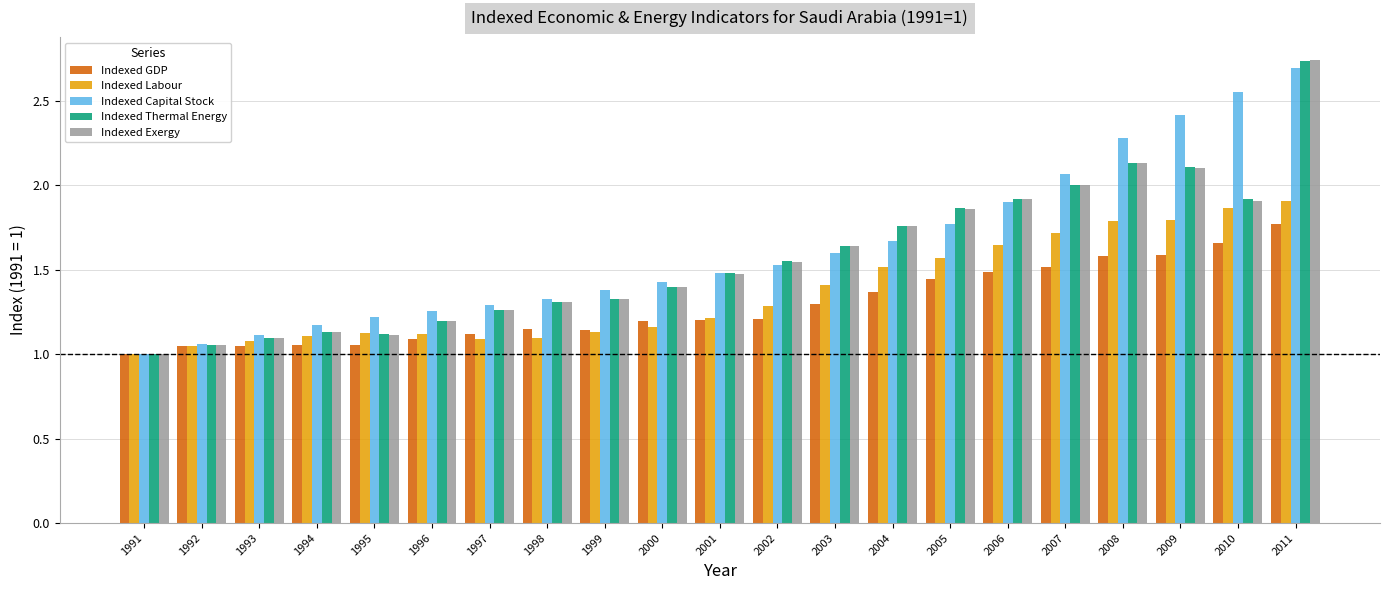

Which series changed the most between 2000 and 2008?

Indexed Capital Stock